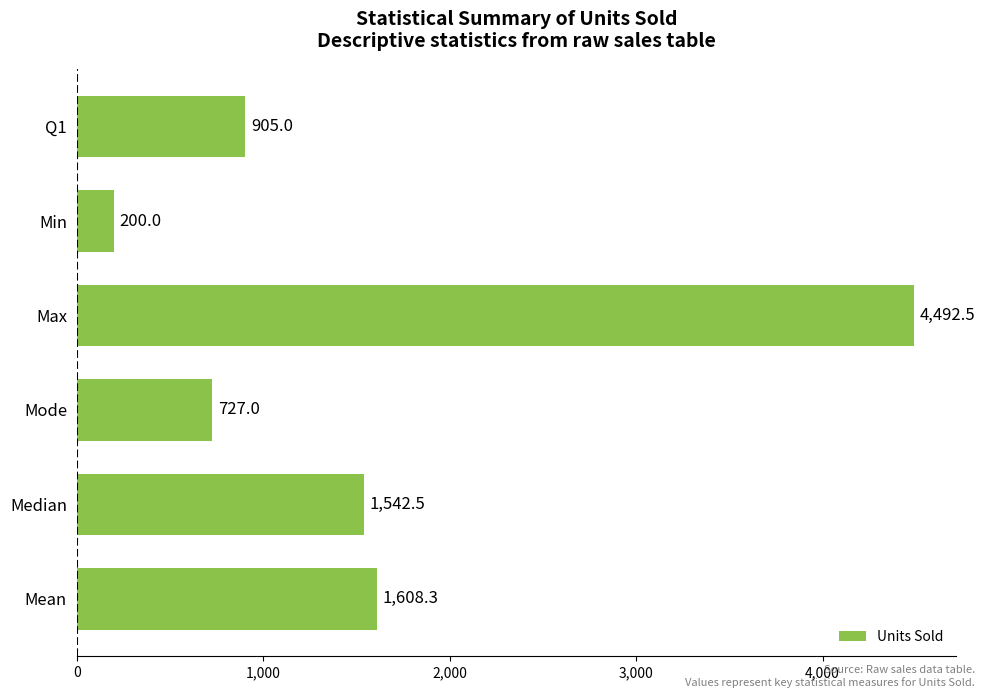

What is the change in value from Median to Mode?

-815.5